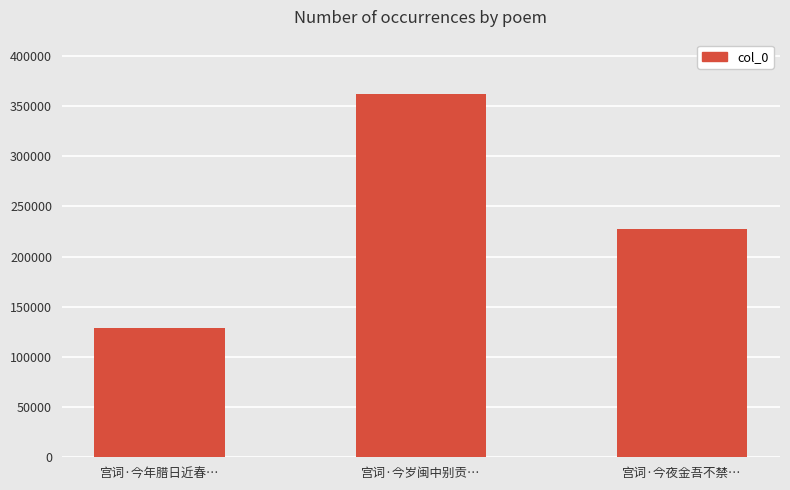

Which has a higher value, 宫词·今岁闽中别贡… or 宫词·今年腊日近春…?

宫词·今岁闽中别贡…